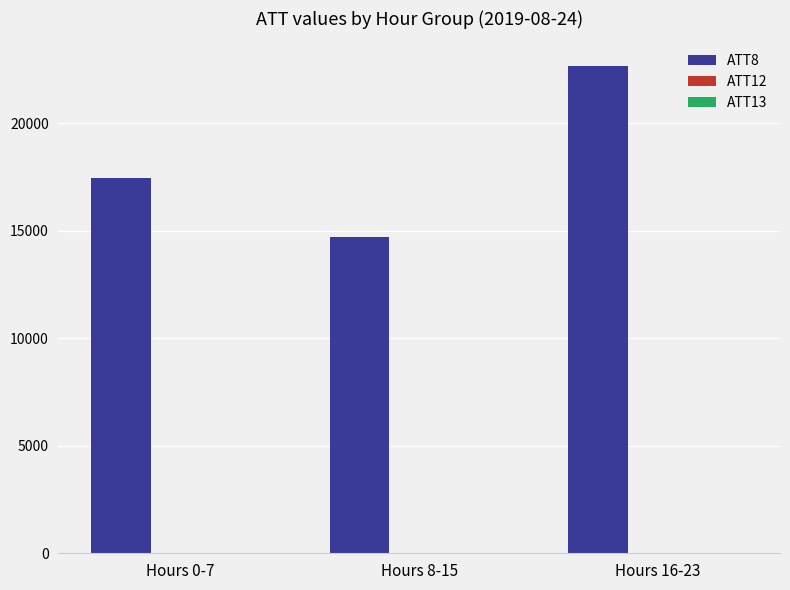

Count the number of categories in the chart.

3